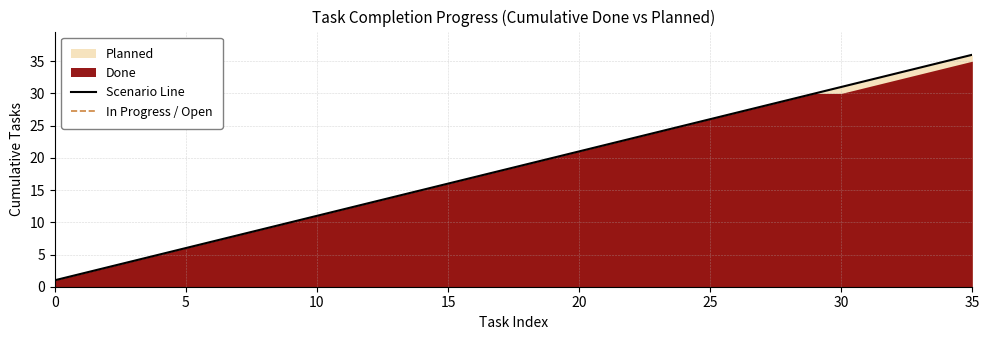

How many data points does each series have?

36